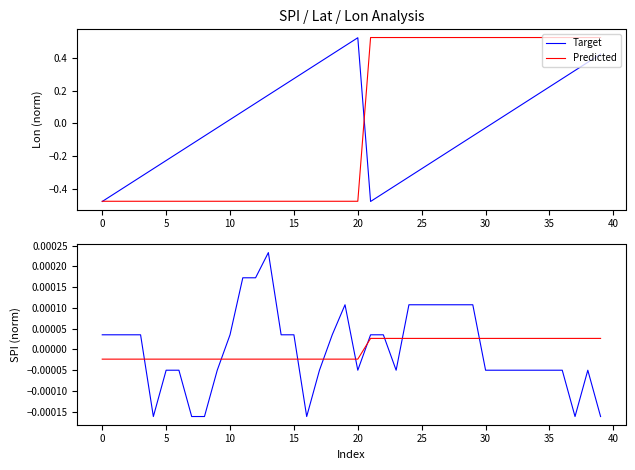

In Target, how many points are lower than both neighbors (excluding endpoints)?

5